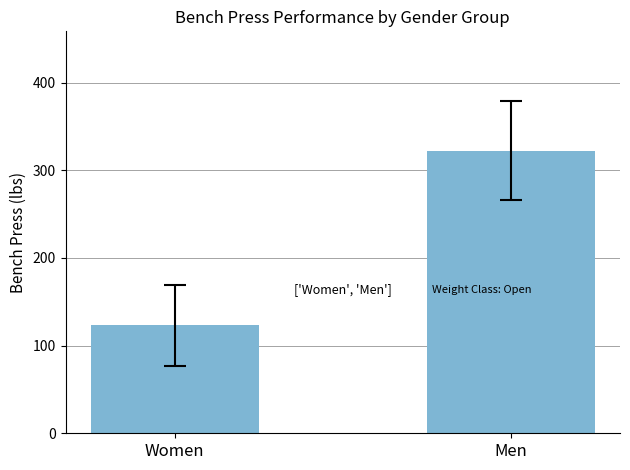

Between Women and Men, which is larger?

Men